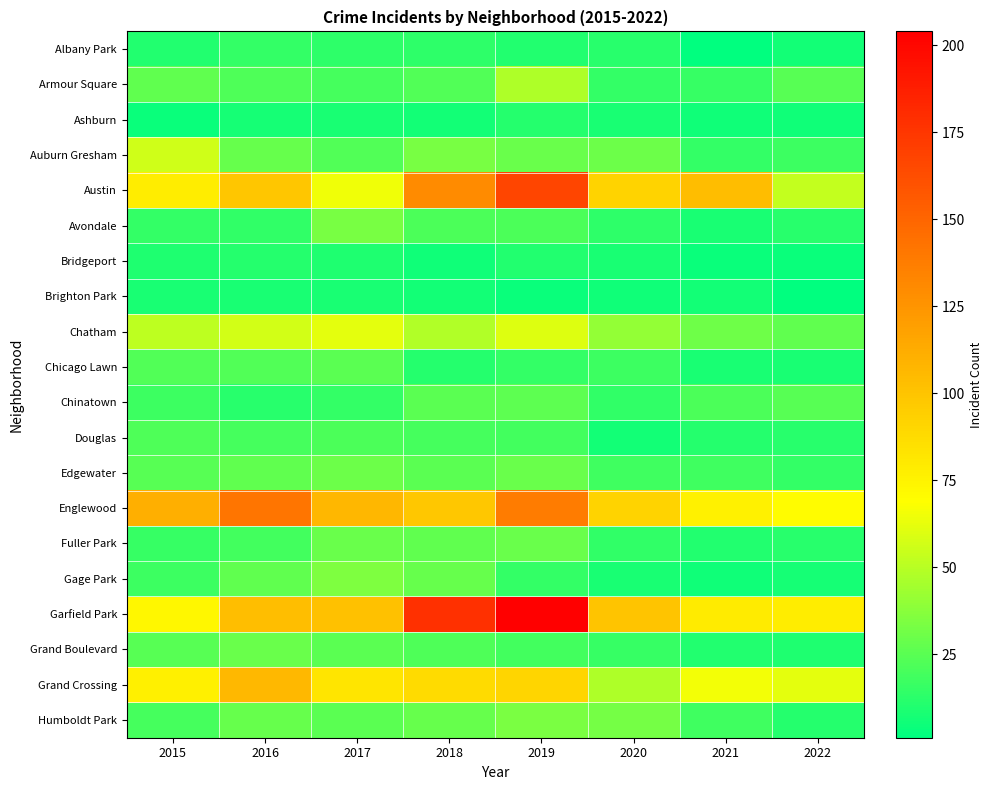

Which has a higher value, 2021 or 2018?

2018